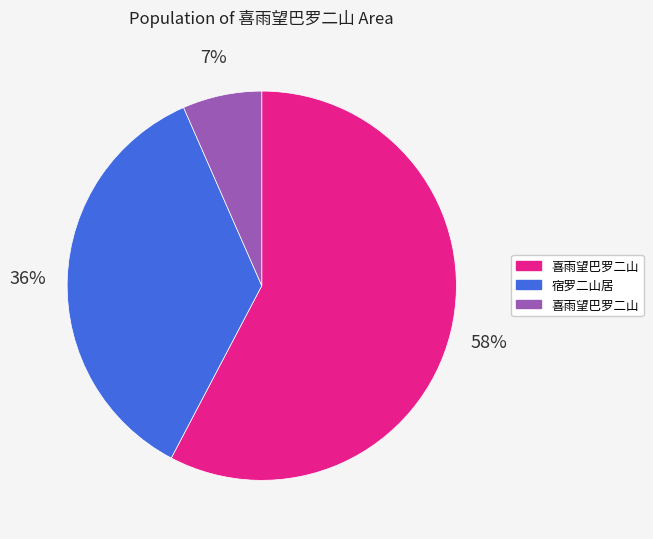

Is there a majority slice in this chart?

Yes